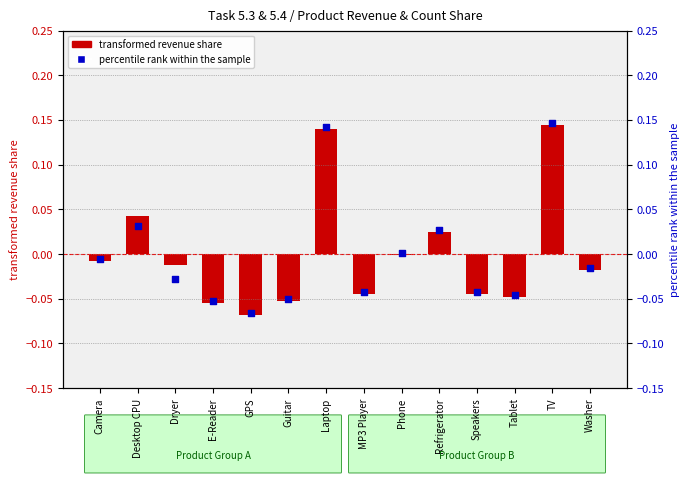

Which series has the largest Y range (max minus min)?

percentile rank within the sample